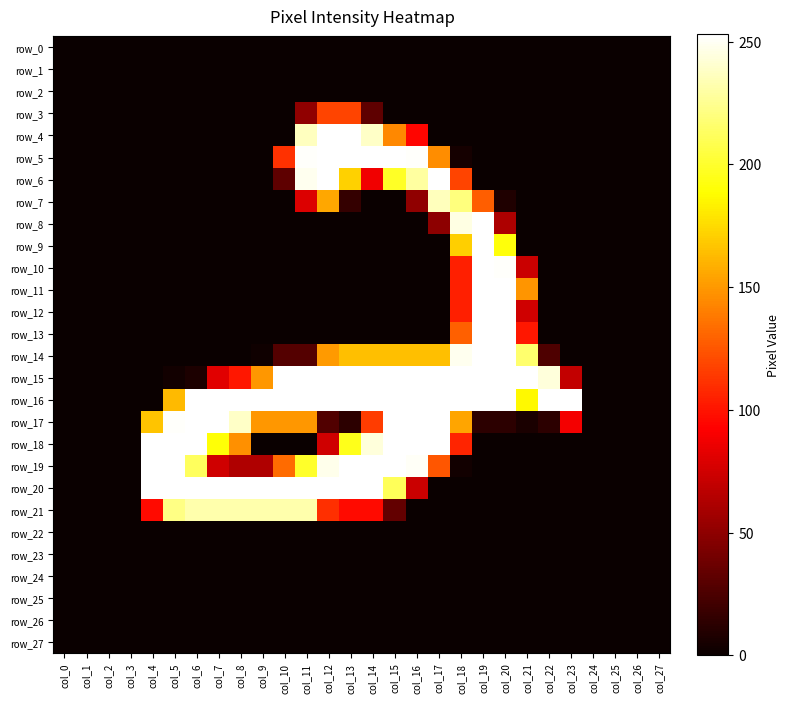

Which category has the highest value across all series?

col_4